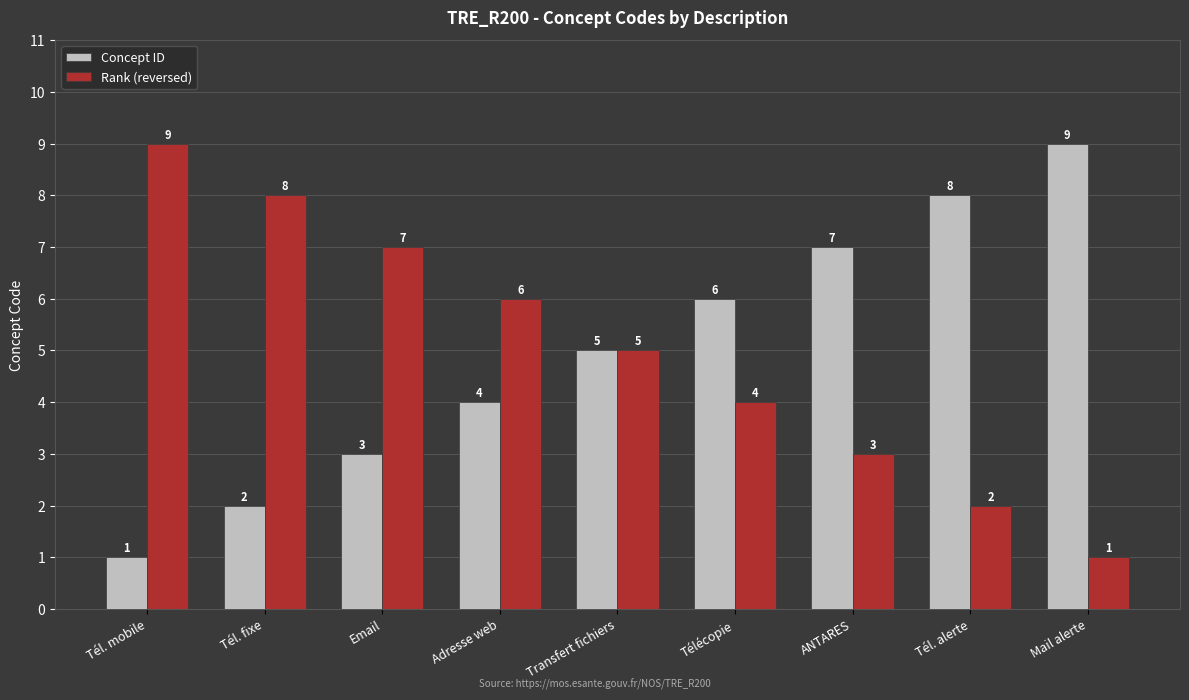

What is the sum of the Rank (reversed) values at Télécopie and Tél. fixe?

12